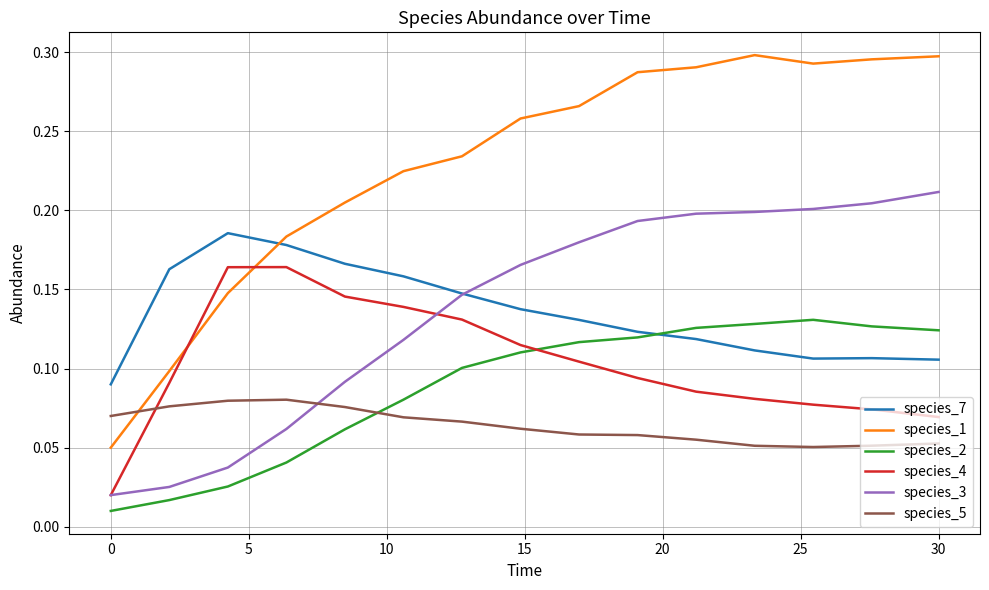

Rank the series by their maximum value, from highest to lowest.

species_1, species_3, species_7, species_4, species_2, species_5